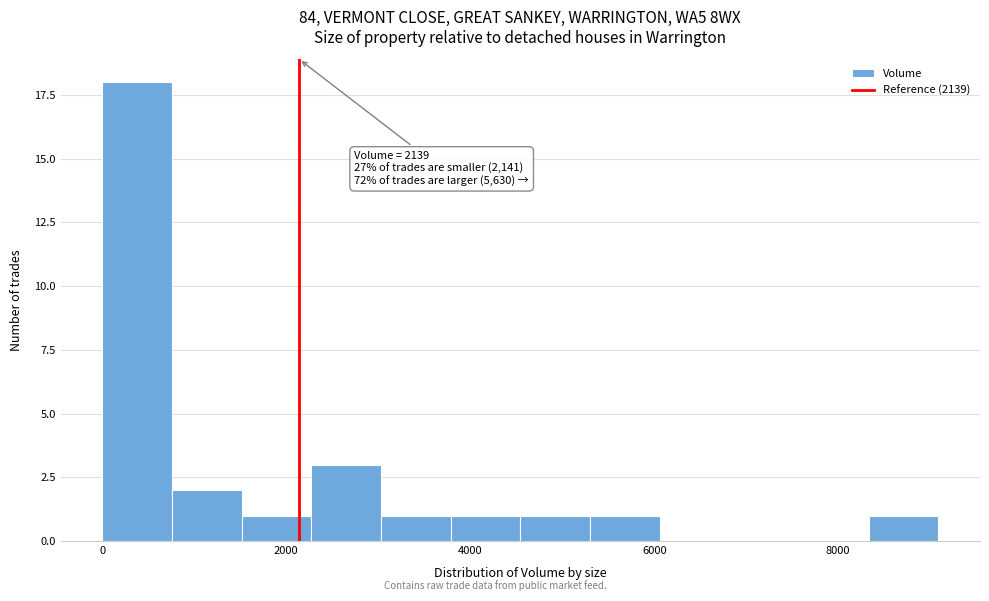

Around what value on the x-axis is the tallest bar? Give the approximate position of its centre, as read against the axis.

400